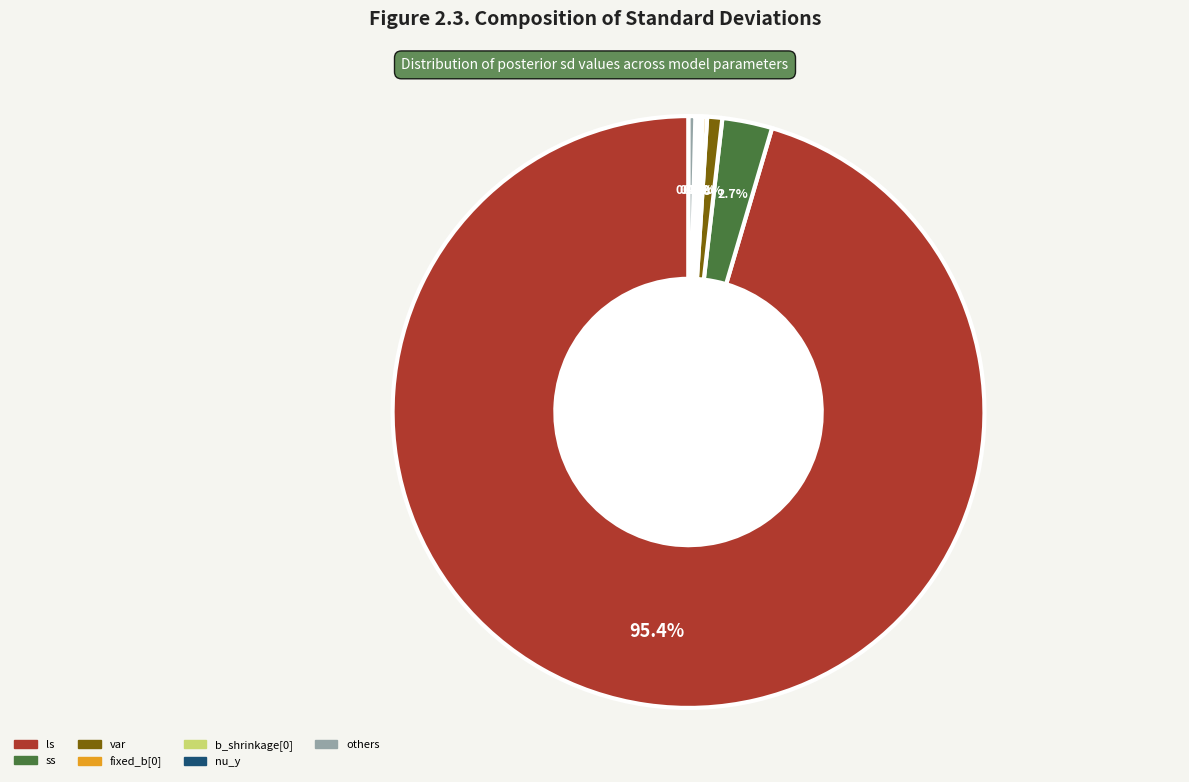

Is the sum of ss and ls greater than half?

Yes